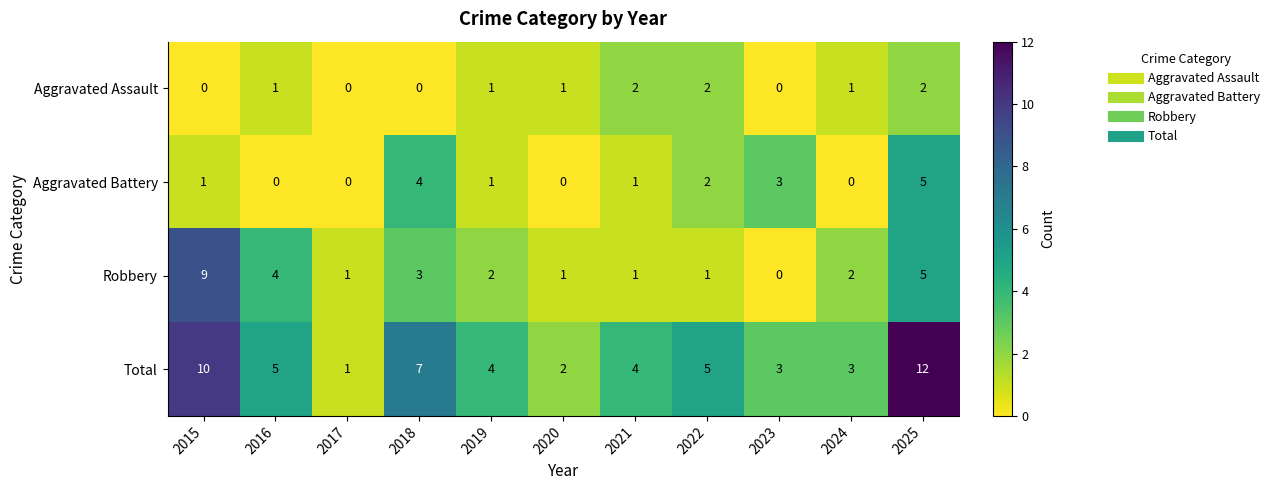

How many data points does each series have?

11